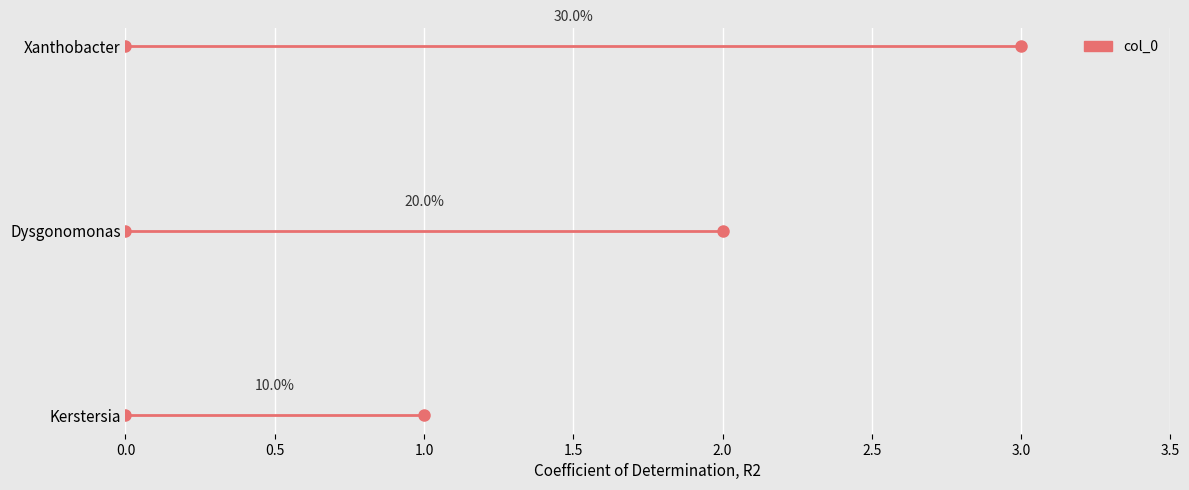

How many lines are shown in the chart?

1